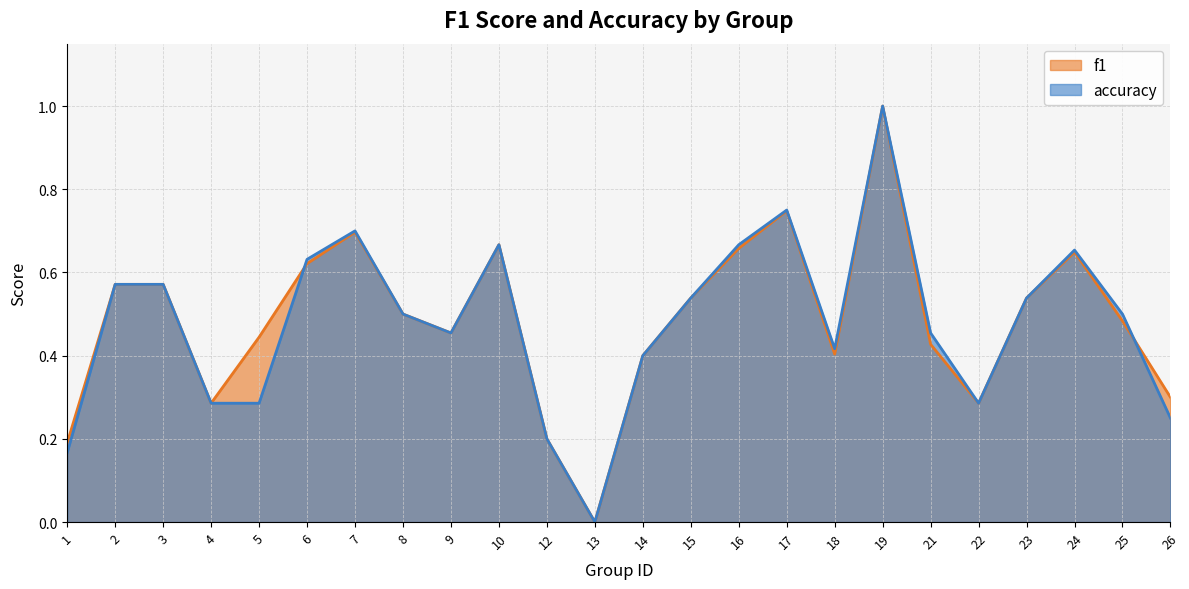

How many interior local valleys does the accuracy series have?

4